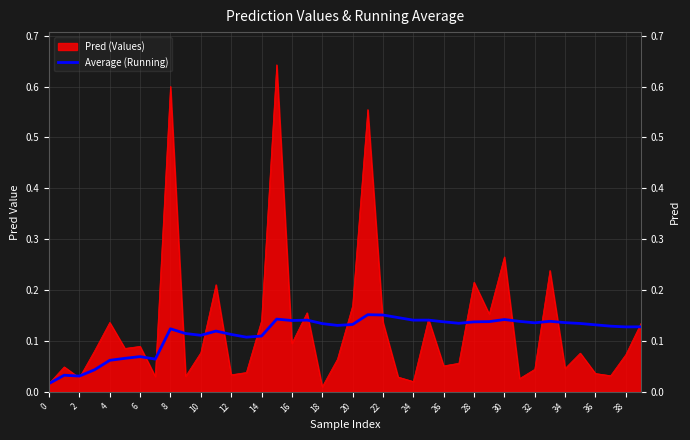

List the series in order of their peak value, highest first.

Pred (Values), Average (Running)